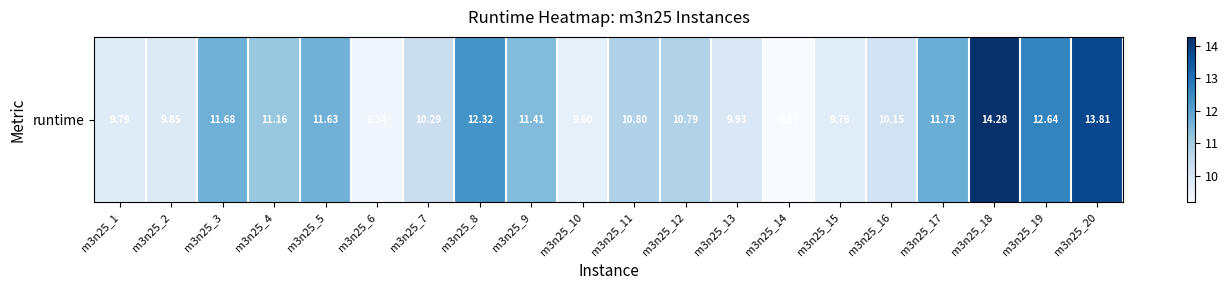

Reading left to right, transcribe all the data shown in this chart.

9.8	9.8	11.7	11.2	11.6	9.3	10.3	12.3	11.4	9.6	10.8	10.8	9.9	9.2	9.8	10.1	11.7	14.3	12.6	13.8